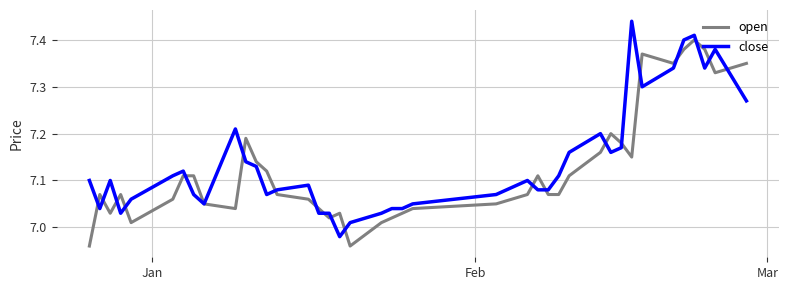

True or false: open and close cross at least once.

True